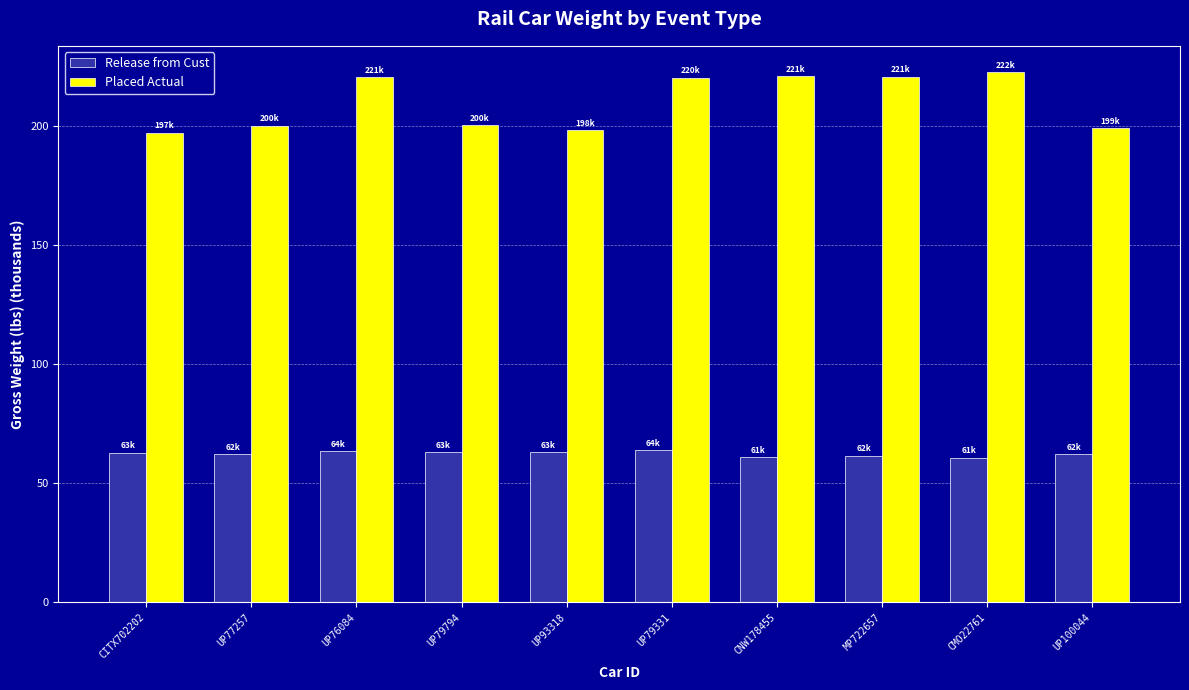

Which series has the widest spread of values?

Placed Actual